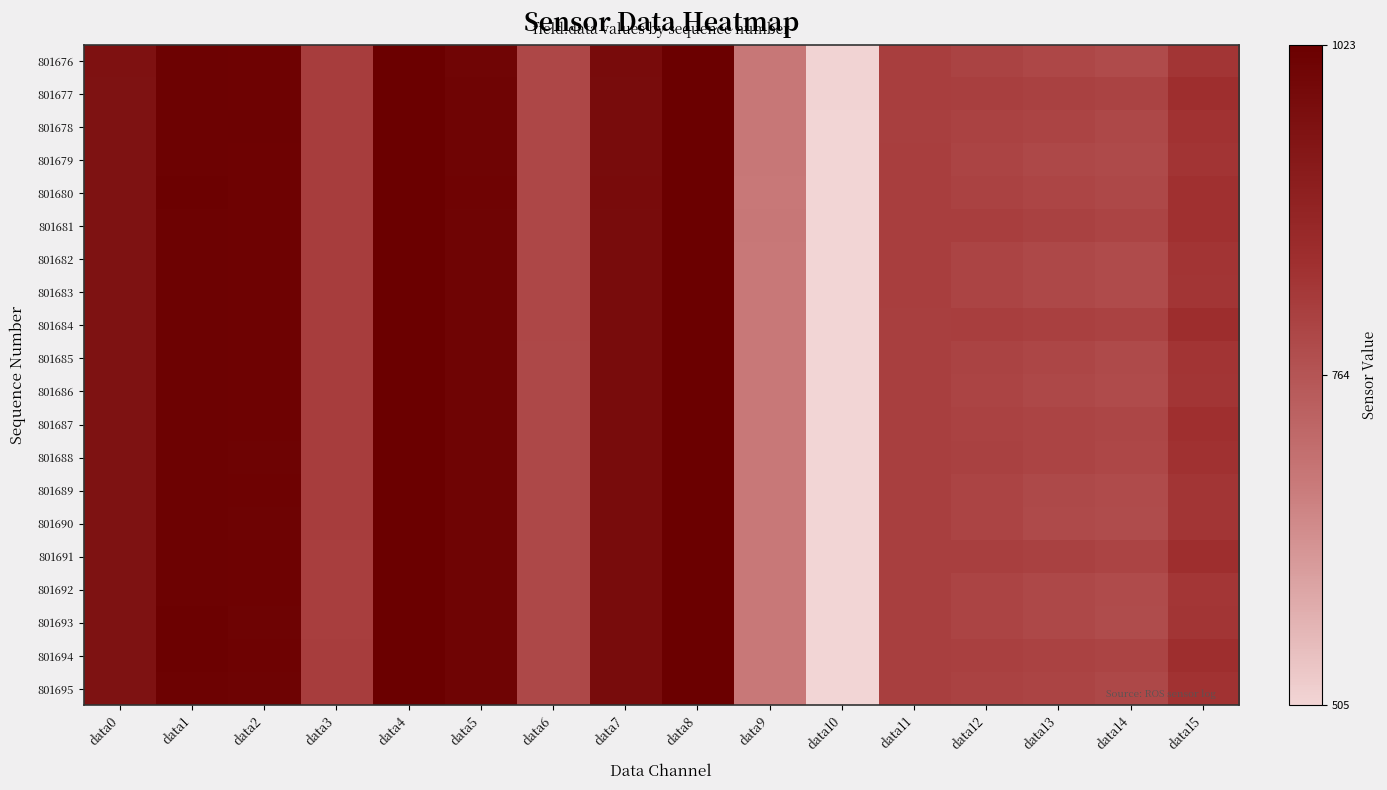

Reading left to right, list all the values displayed in this chart.

801676: data0=959	data1=1014	data2=1011	data3=819	data4=1023	data5=1004	data6=796	data7=979	data8=1022	data9=685	data10=508	data11=815	data12=805	data13=795	data14=786	data15=838
801677: data0=958	data1=1014	data2=1011	data3=819	data4=1023	data5=1005	data6=796	data7=978	data8=1022	data9=684	data10=508	data11=815	data12=814	data13=809	data14=805	data15=856
801678: data0=957	data1=1014	data2=1013	data3=819	data4=1023	data5=1006	data6=796	data7=978	data8=1023	data9=684	data10=507	data11=814	data12=808	data13=801	data14=794	data15=844
801679: data0=958	data1=1014	data2=1011	data3=819	data4=1023	data5=1006	data6=796	data7=978	data8=1022	data9=684	data10=506	data11=815	data12=803	data13=794	data14=787	data15=839
801680: data0=957	data1=1015	data2=1012	data3=819	data4=1023	data5=1007	data6=796	data7=979	data8=1023	data9=683	data10=507	data11=816	data12=807	data13=799	data14=793	data15=849
801681: data0=957	data1=1014	data2=1012	data3=818	data4=1023	data5=1006	data6=795	data7=978	data8=1022	data9=684	data10=507	data11=816	data12=815	data13=810	data14=802	data15=850
801682: data0=958	data1=1014	data2=1012	data3=818	data4=1023	data5=1006	data6=795	data7=978	data8=1023	data9=683	data10=506	data11=815	data12=804	data13=794	data14=786	data15=839
801683: data0=958	data1=1013	data2=1012	data3=817	data4=1023	data5=1006	data6=795	data7=978	data8=1023	data9=683	data10=506	data11=815	data12=804	data13=794	data14=785	data15=837
801684: data0=958	data1=1013	data2=1011	data3=818	data4=1023	data5=1006	data6=795	data7=978	data8=1023	data9=683	data10=506	data11=814	data12=816	data13=812	data14=808	data15=859
801685: data0=958	data1=1014	data2=1011	data3=817	data4=1023	data5=1006	data6=794	data7=978	data8=1022	data9=683	data10=506	data11=814	data12=806	data13=798	data14=790	data15=840
801686: data0=958	data1=1014	data2=1011	data3=817	data4=1023	data5=1006	data6=794	data7=978	data8=1022	data9=683	data10=506	data11=813	data12=803	data13=794	data14=786	data15=838
801687: data0=958	data1=1013	data2=1011	data3=817	data4=1023	data5=1006	data6=794	data7=978	data8=1022	data9=683	data10=506	data11=813	data12=808	data13=802	data14=797	data15=852
801688: data0=958	data1=1013	data2=1010	data3=817	data4=1023	data5=1005	data6=794	data7=978	data8=1022	data9=682	data10=505	data11=813	data12=810	data13=804	data14=796	data15=846
801689: data0=957	data1=1013	data2=1011	data3=817	data4=1023	data5=1006	data6=794	data7=978	data8=1022	data9=682	data10=506	data11=813	data12=801	data13=792	data14=785	data15=837
801690: data0=958	data1=1014	data2=1010	data3=817	data4=1023	data5=1005	data6=794	data7=977	data8=1021	data9=682	data10=506	data11=813	data12=801	data13=790	data14=783	data15=837
801691: data0=957	data1=1014	data2=1011	data3=816	data4=1023	data5=1006	data6=793	data7=978	data8=1021	data9=682	data10=506	data11=813	data12=814	data13=810	data14=804	data15=854
801692: data0=957	data1=1013	data2=1012	data3=816	data4=1023	data5=1006	data6=793	data7=977	data8=1022	data9=682	data10=506	data11=813	data12=802	data13=793	data14=785	data15=836
801693: data0=958	data1=1015	data2=1010	data3=816	data4=1023	data5=1005	data6=793	data7=977	data8=1023	data9=682	data10=506	data11=813	data12=803	data13=793	data14=783	data15=837
801694: data0=958	data1=1015	data2=1011	data3=817	data4=1023	data5=1006	data6=794	data7=978	data8=1022	data9=682	data10=506	data11=814	data12=812	data13=807	data14=801	data15=854
801695: data0=958	data1=1014	data2=1010	data3=817	data4=1023	data5=1005	data6=794	data7=977	data8=1023	data9=682	data10=506	data11=814	data12=808	data13=801	data14=793	data15=843